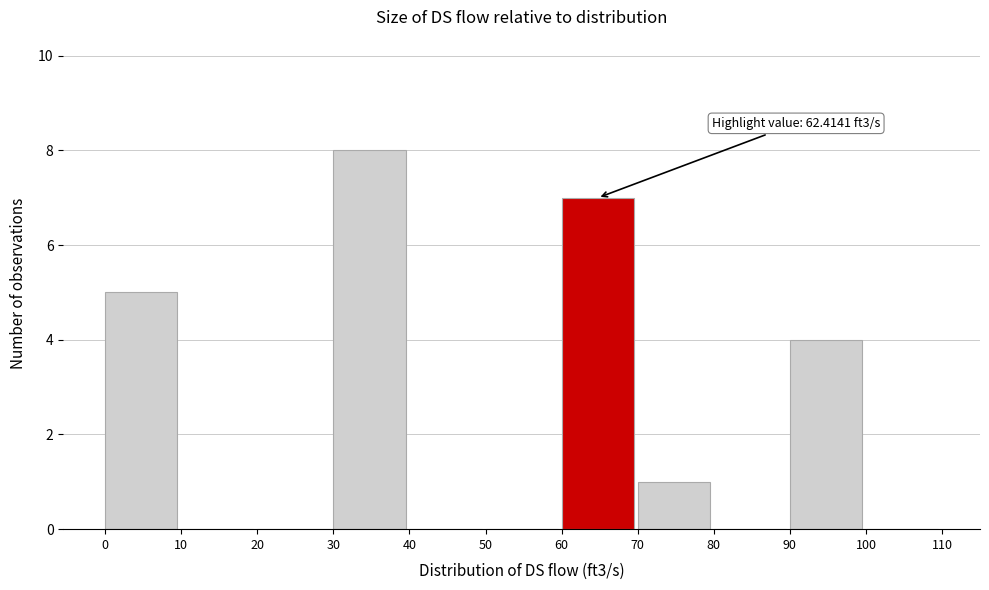

Which range on the x-axis has the tallest bar?

30 to 40